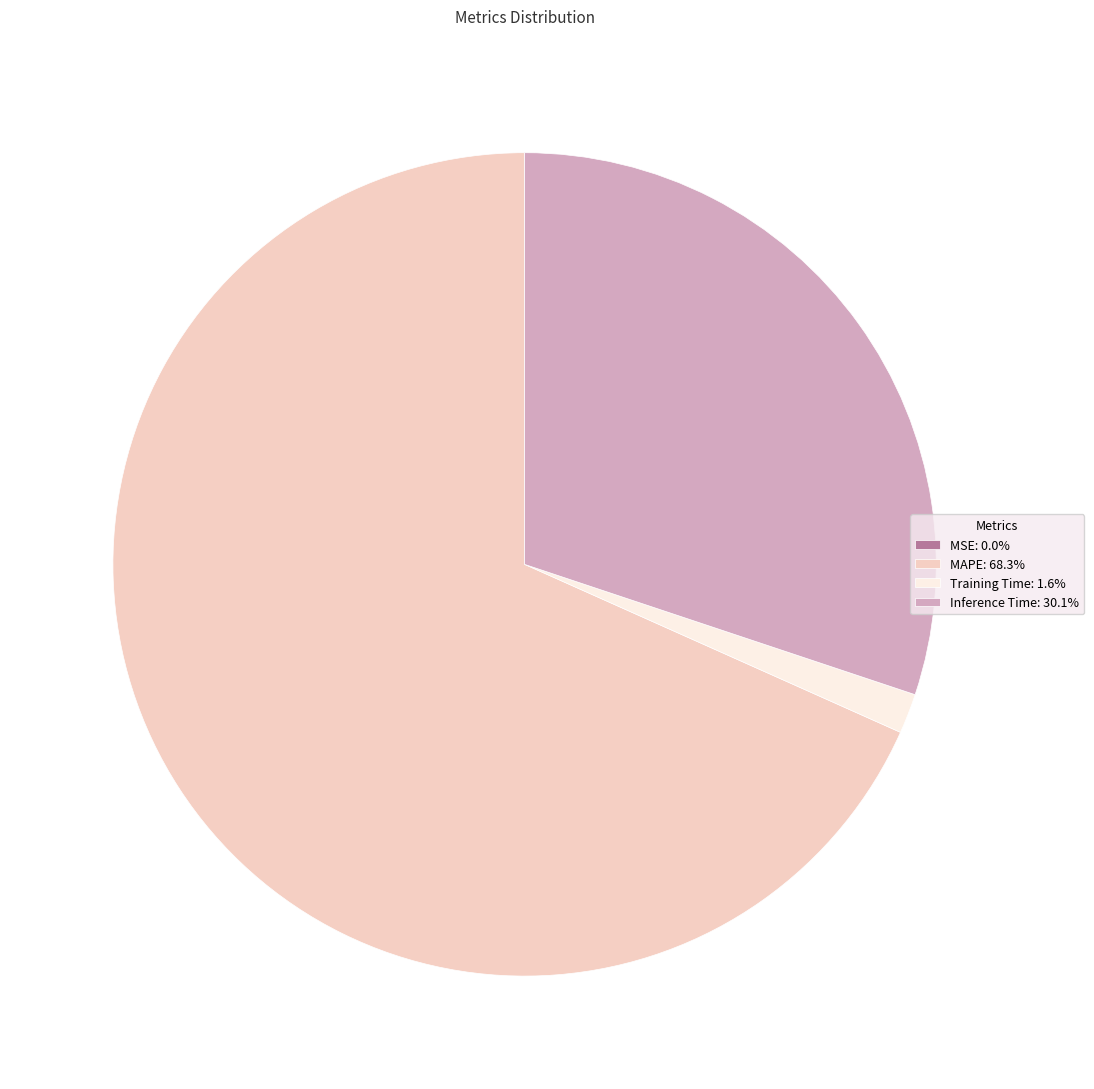

Does any single category account for the majority?

Yes